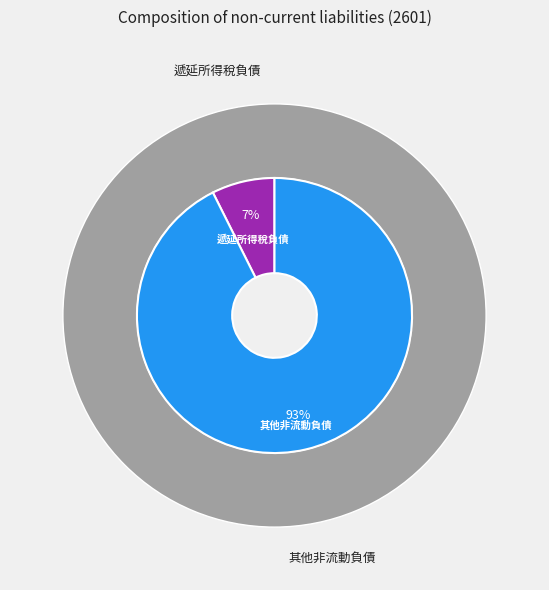

Do 其他非流動負債 and 遞延所得稅負債 together represent more than half of the pie?

Yes